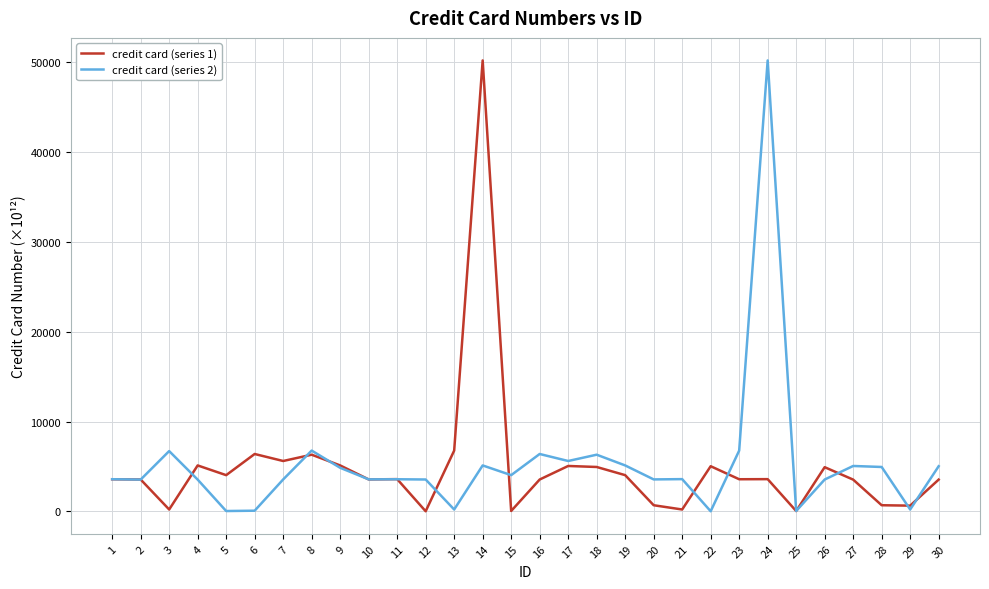

The value of credit card (series 2) at 7 is 3547.6. True or false?

True